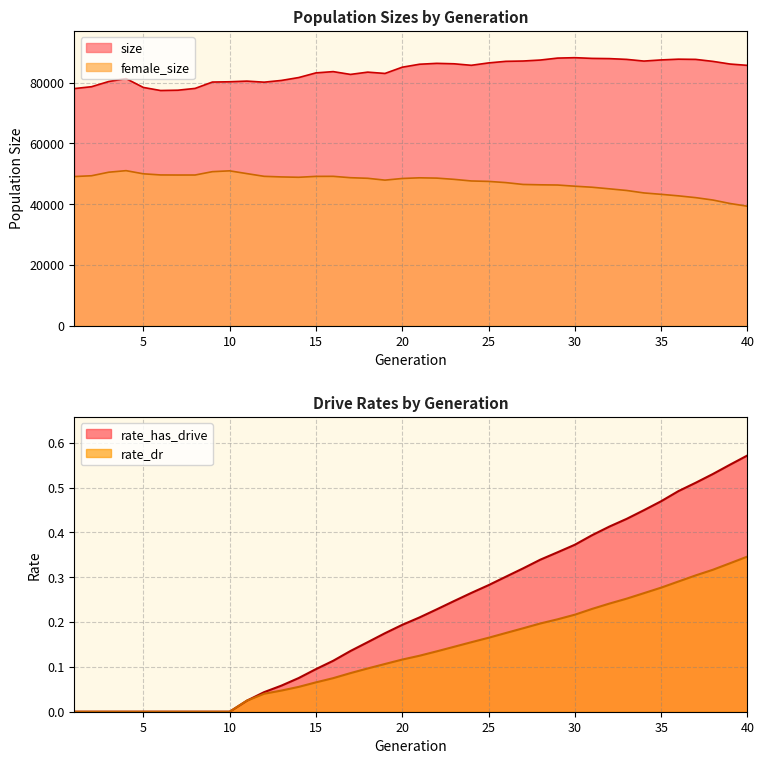

Which series has the widest spread of values?

female_size